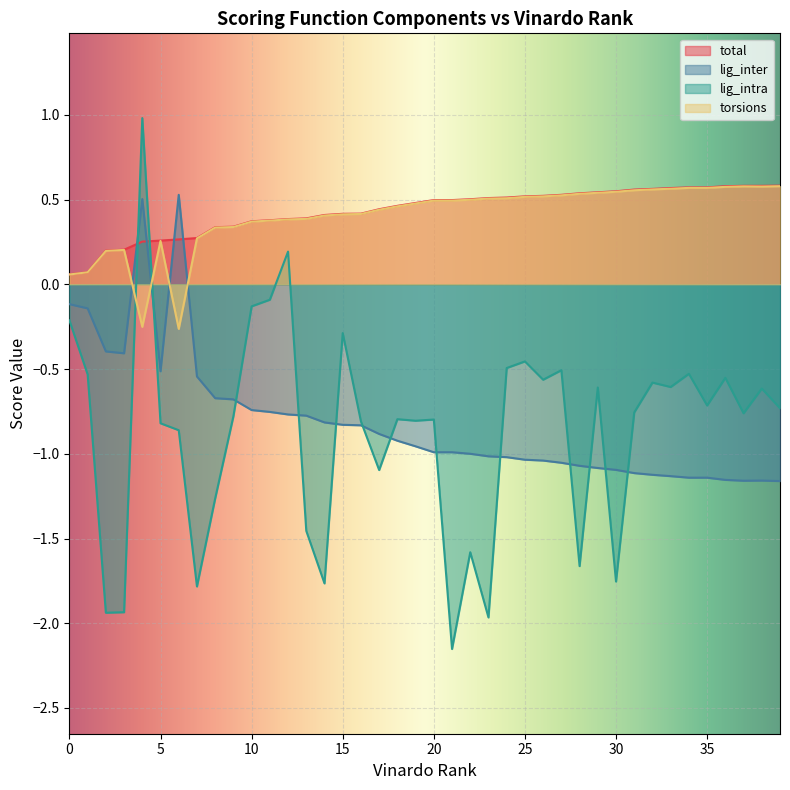

What is the sum of the total values at 29 and 24?

1.1